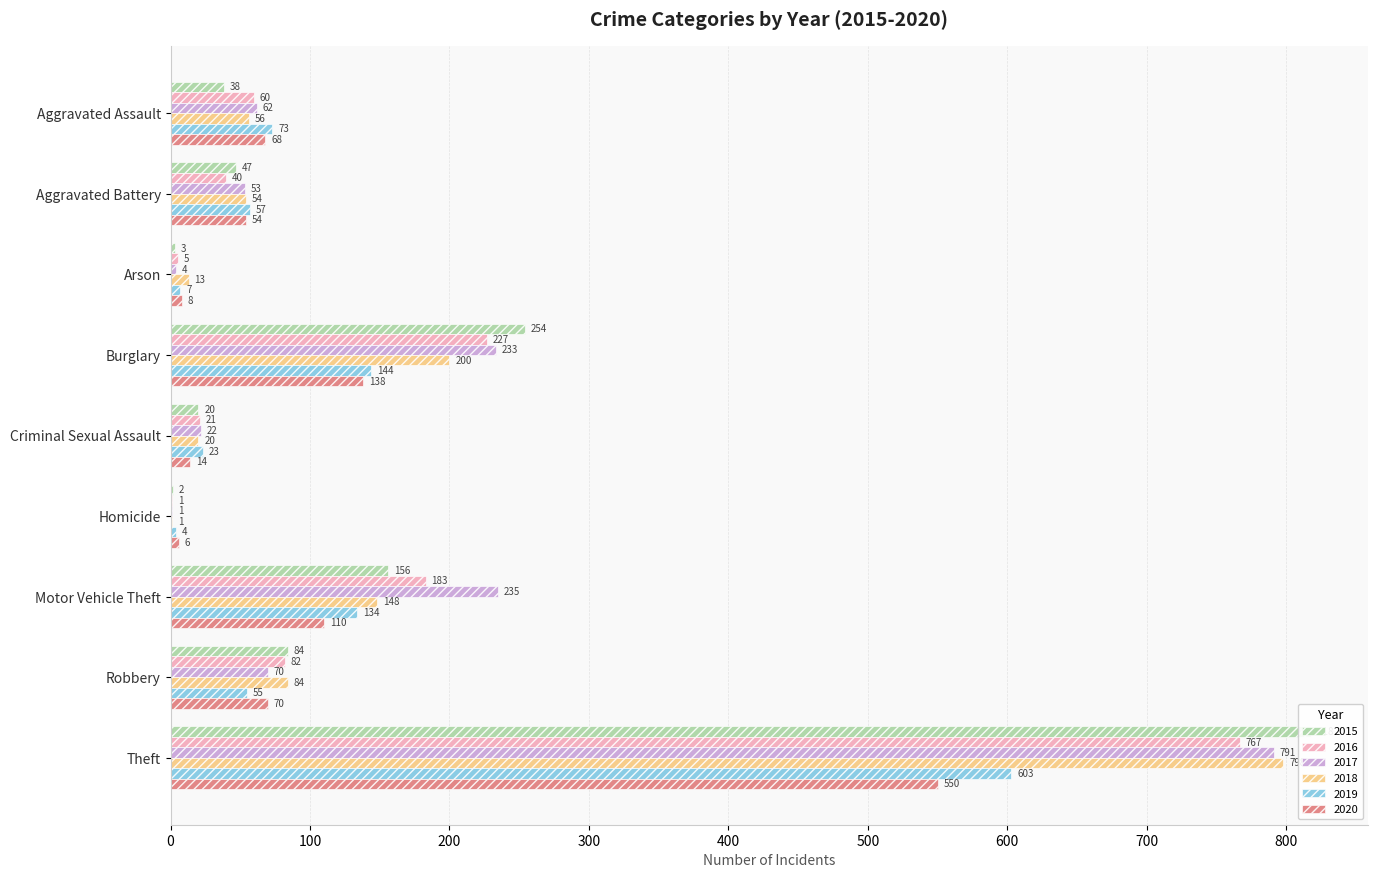

Which category has the highest value in the 2017 series?

Theft